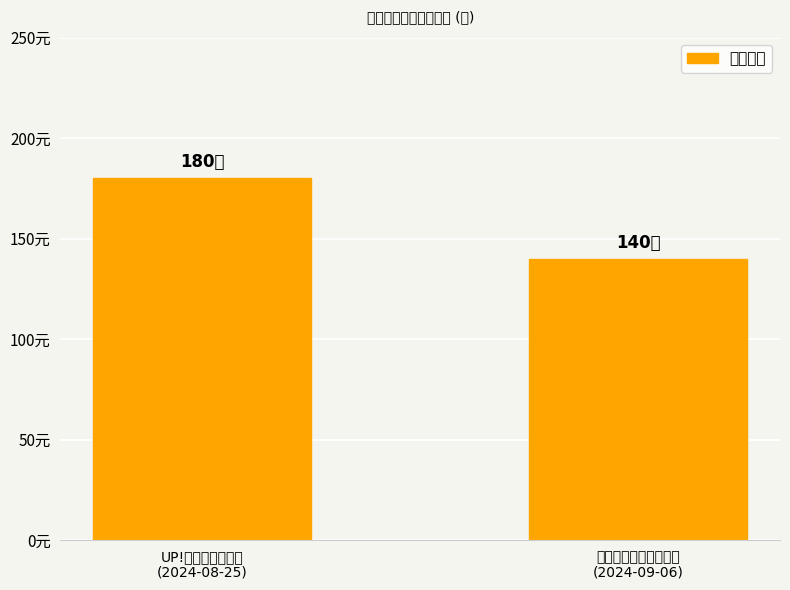

Which label corresponds to the smallest value in the chart?

吴琼黄梅戏《女驸马》
(2024-09-06)